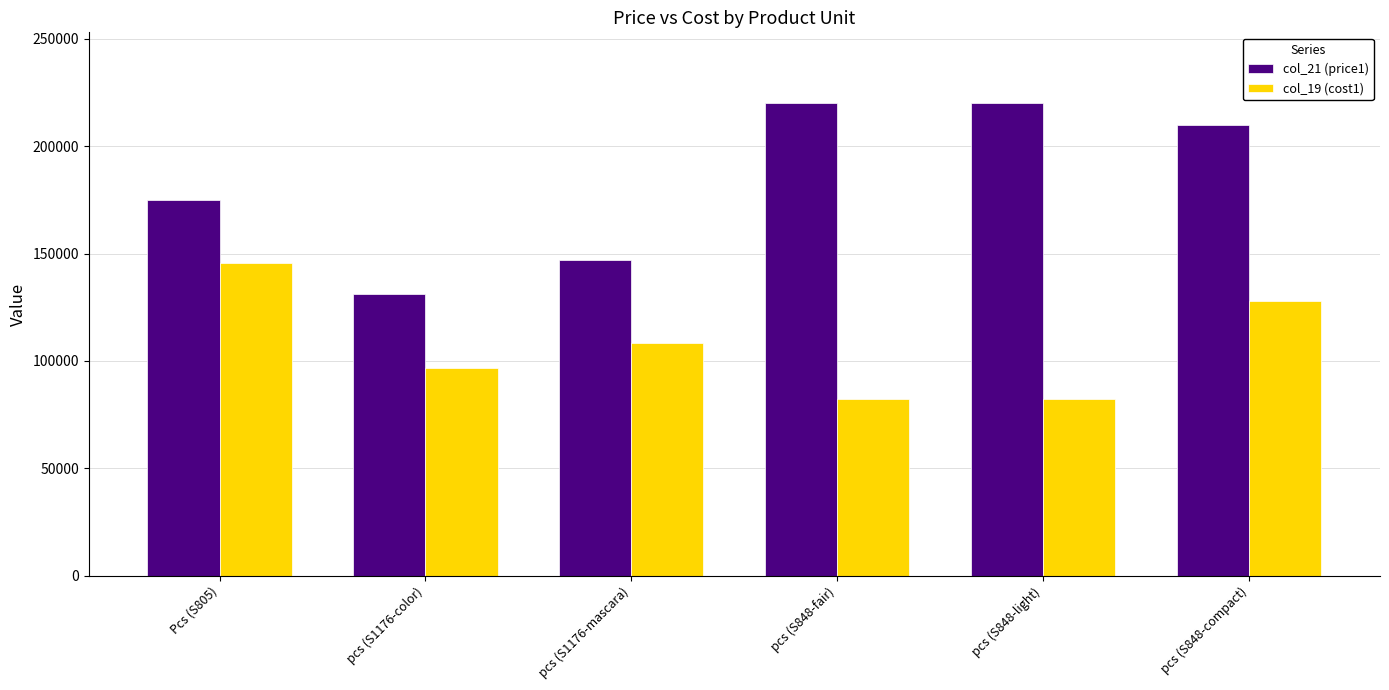

Between Pcs (S805) and pcs (S848-fair), which series saw the biggest shift?

col_19 (cost1)